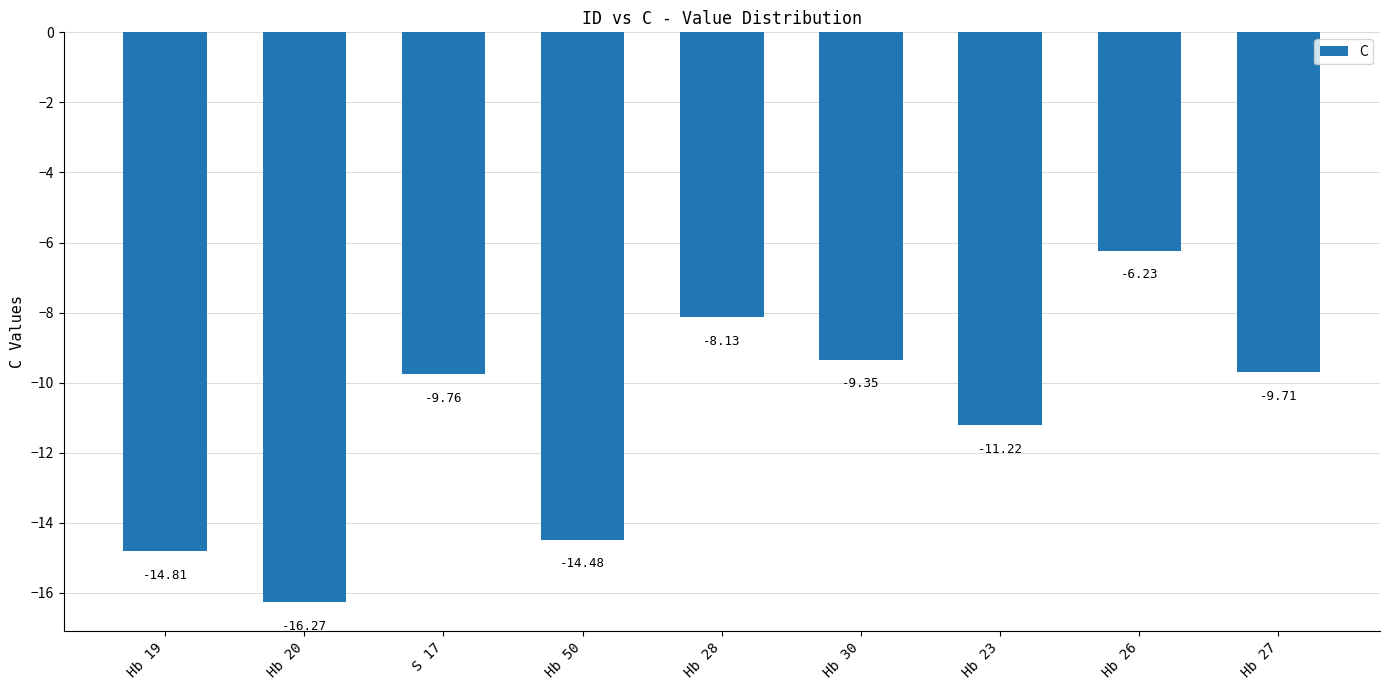

Rank the categories by value from highest to lowest.

Hb 26, Hb 28, Hb 30, Hb 27, S 17, Hb 23, Hb 50, Hb 19, Hb 20